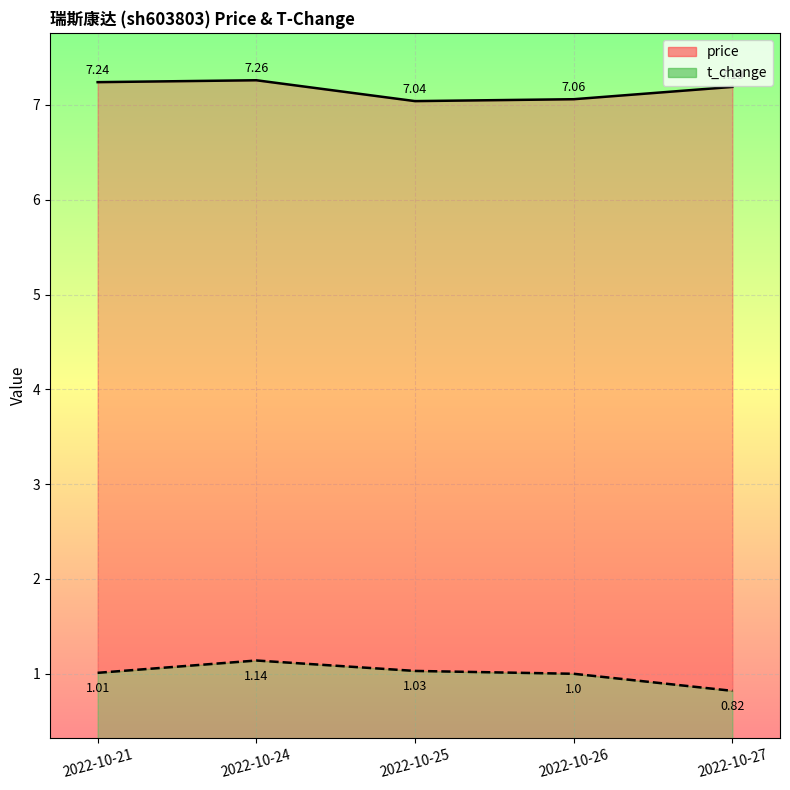

How many data points in t_change are less than 1?

1